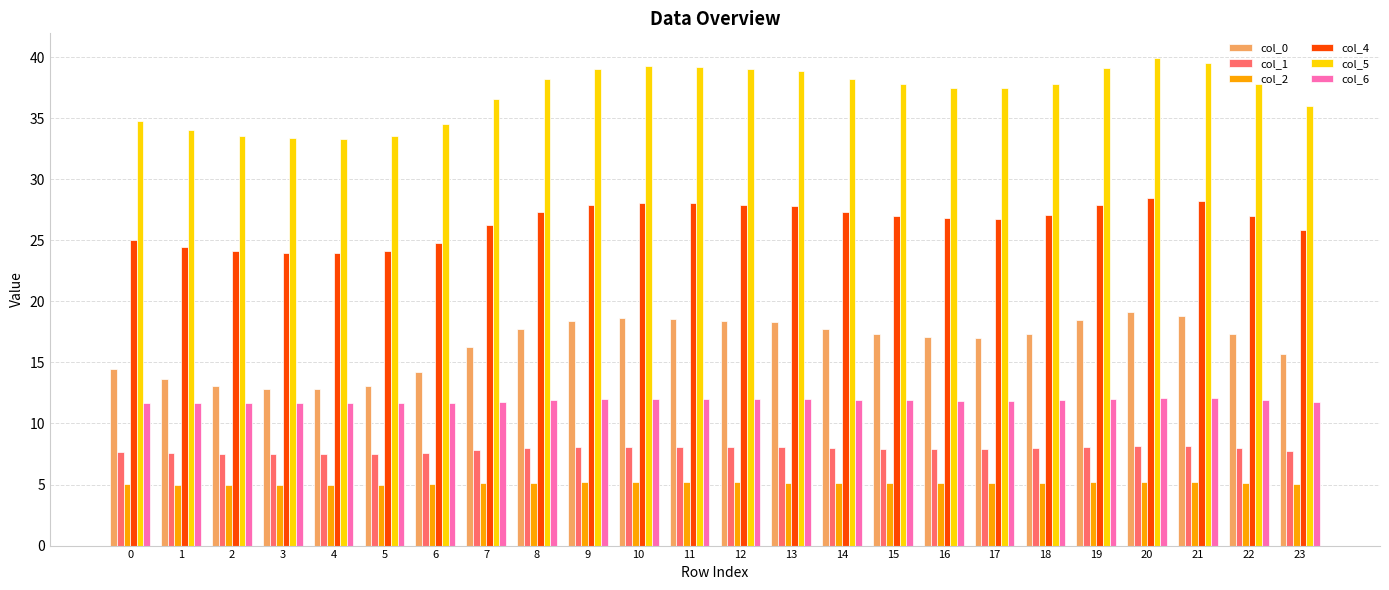

Rank the series at 17 from lowest to highest value.

col_2, col_1, col_6, col_0, col_4, col_5